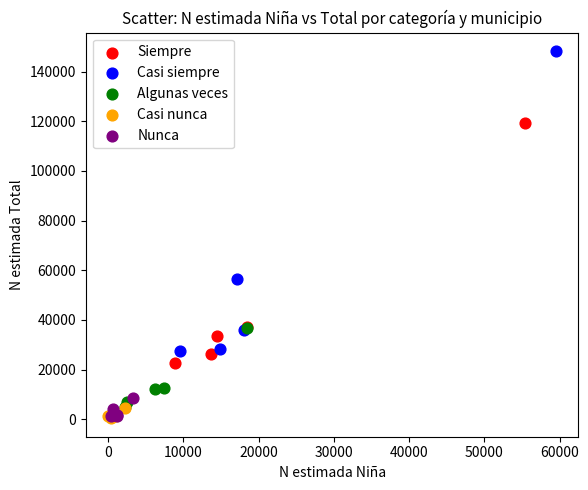

Which series reaches the maximum Y coordinate?

Casi siempre